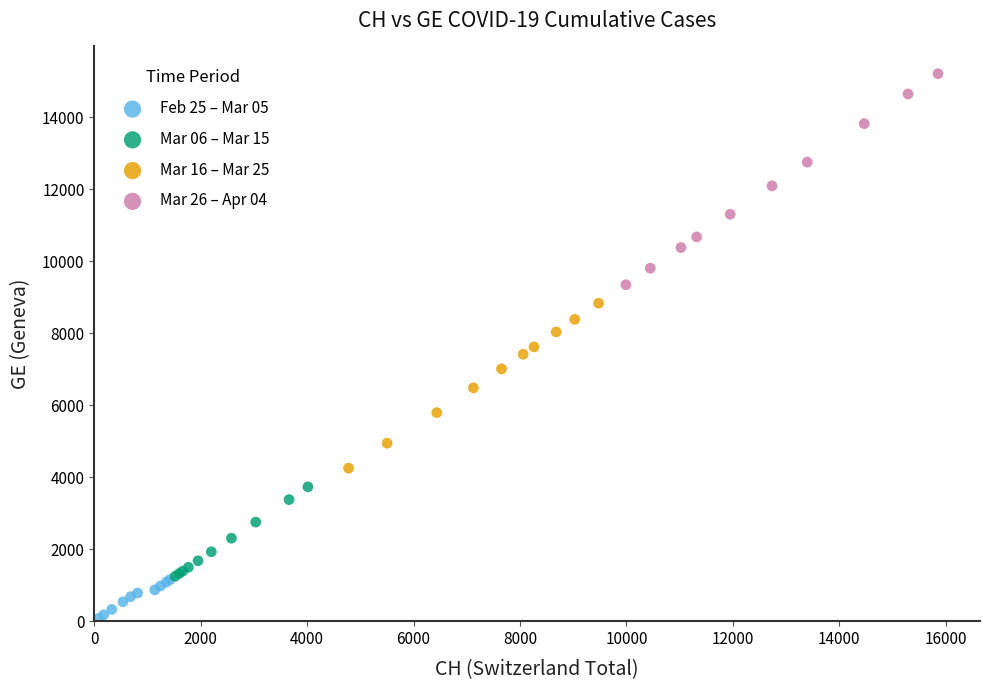

Which series contains the highest Y value?

Mar 26 – Apr 04